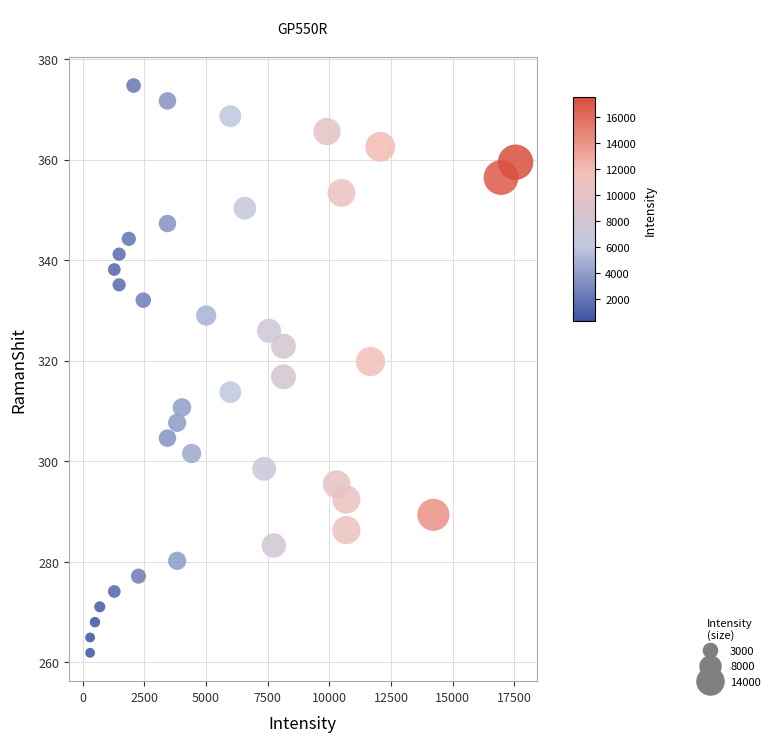

What is the range of Y values (max minus min)?

112.8